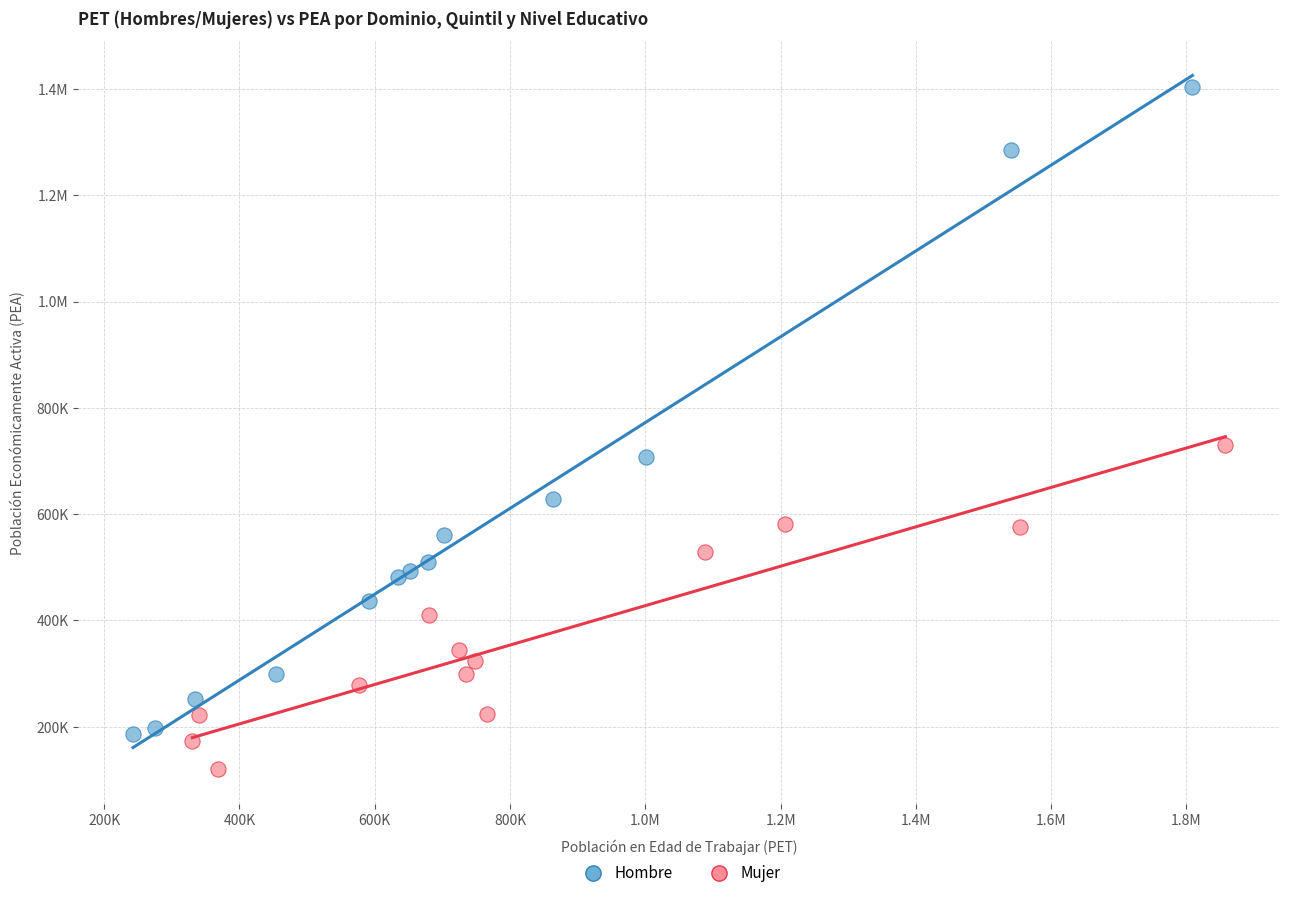

What are all the series names shown in the legend?

Hombre, Mujer